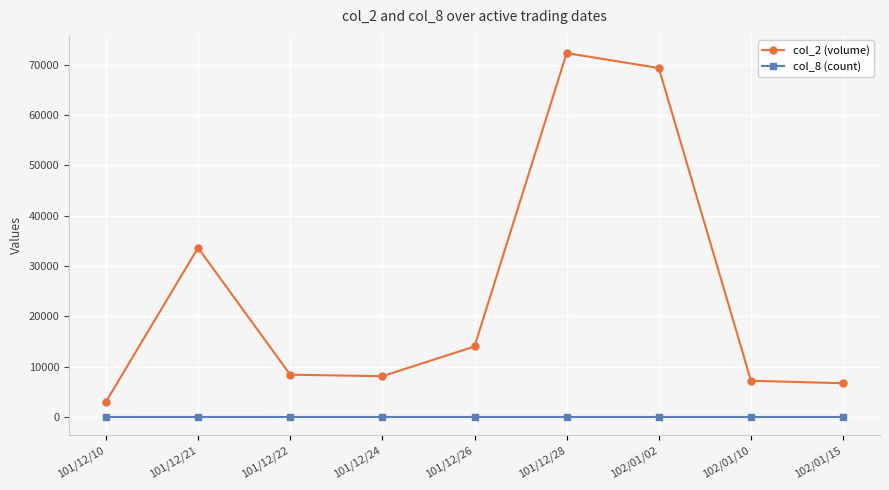

What is the value of the col_2 (volume) point at the 5th from the left?

14000